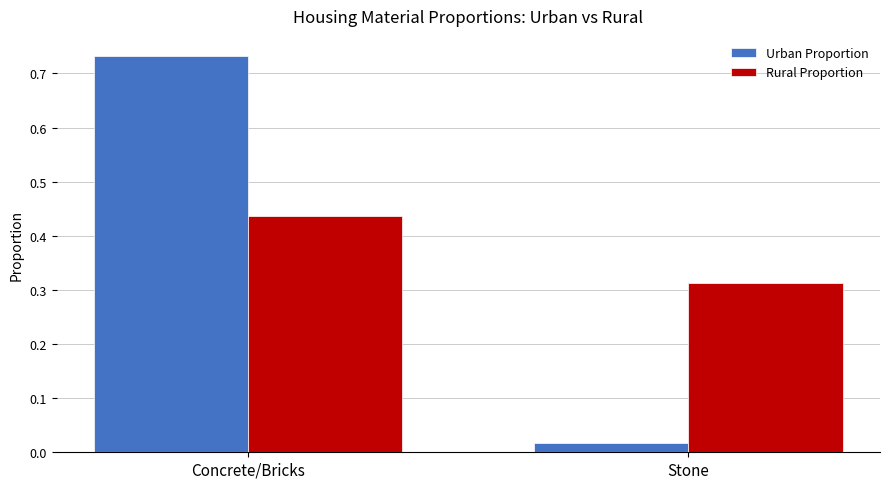

Which category has the lowest value in the Urban Proportion series?

Stone